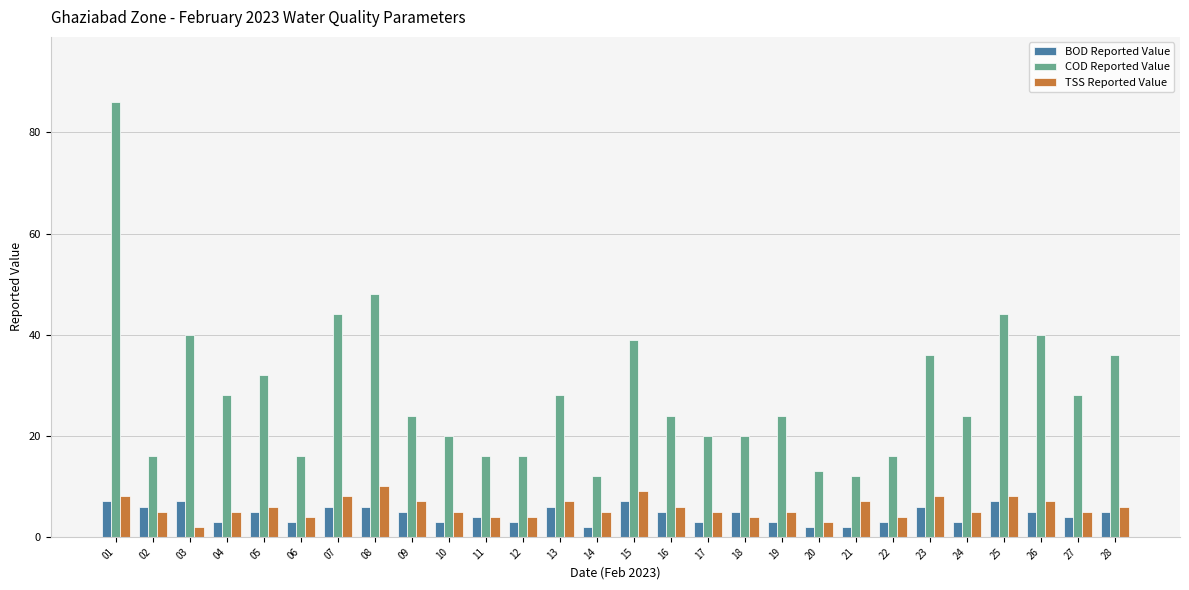

The TSS Reported Value series shows 3 at 26. True or false?

False